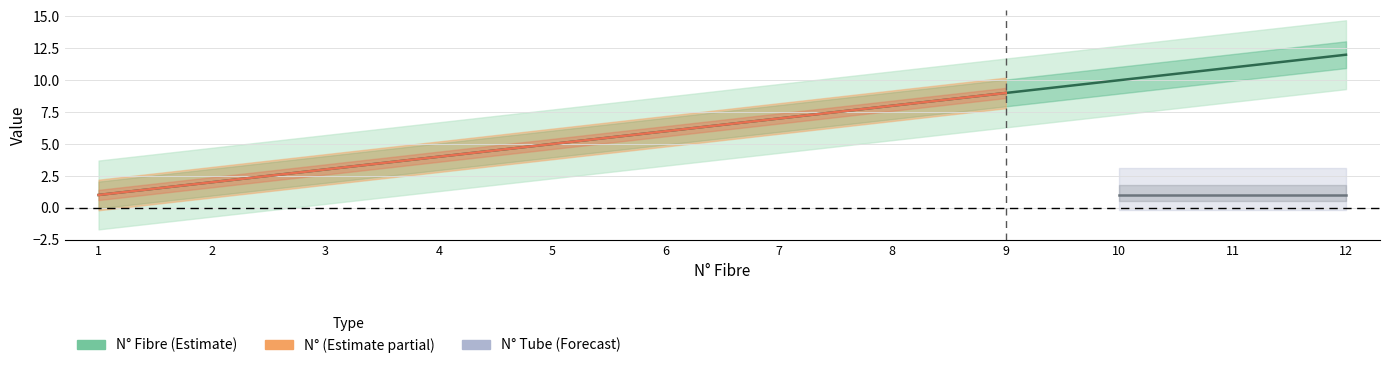

Where is the first local minimum for N°?

10